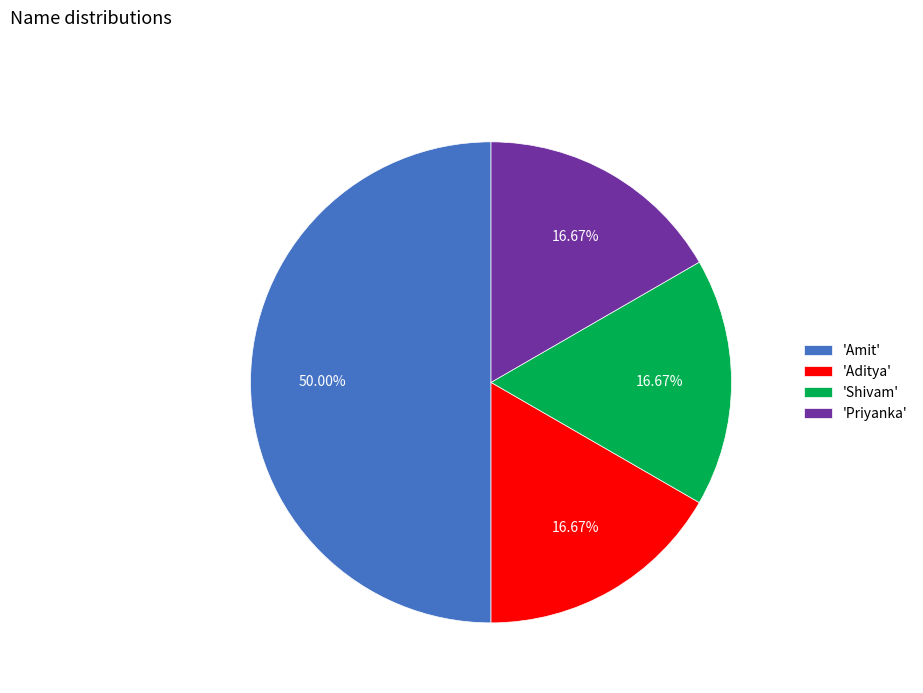

Do 'Amit' and 'Aditya' together represent more than half of the pie?

Yes